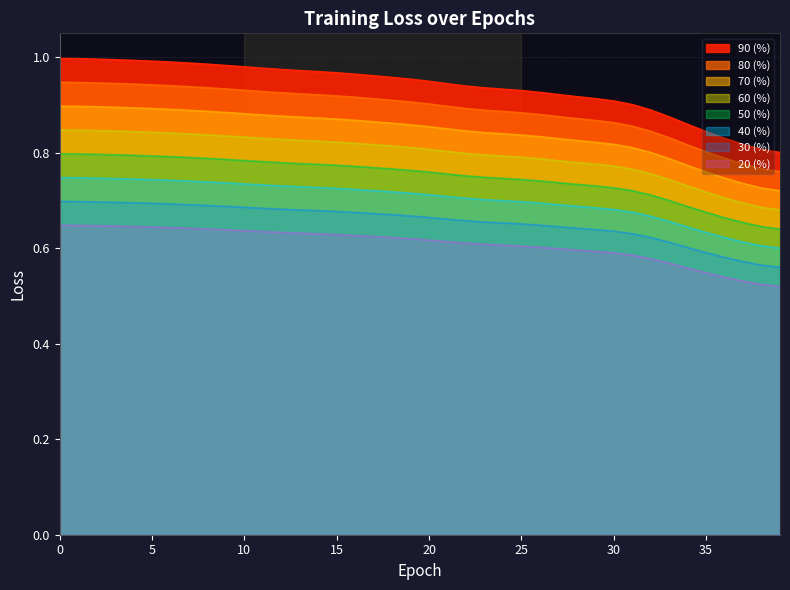

List the labels in order of value, largest first.

0, 1, 2, 3, 4, 5, 6, 7, 8, 9, 10, 11, 12, 13, 14, 15, 16, 17, 18, 19, 20, 21, 22, 23, 24, 25, 26, 27, 28, 29, 30, 31, 32, 33, 34, 35, 36, 37, 38, 39